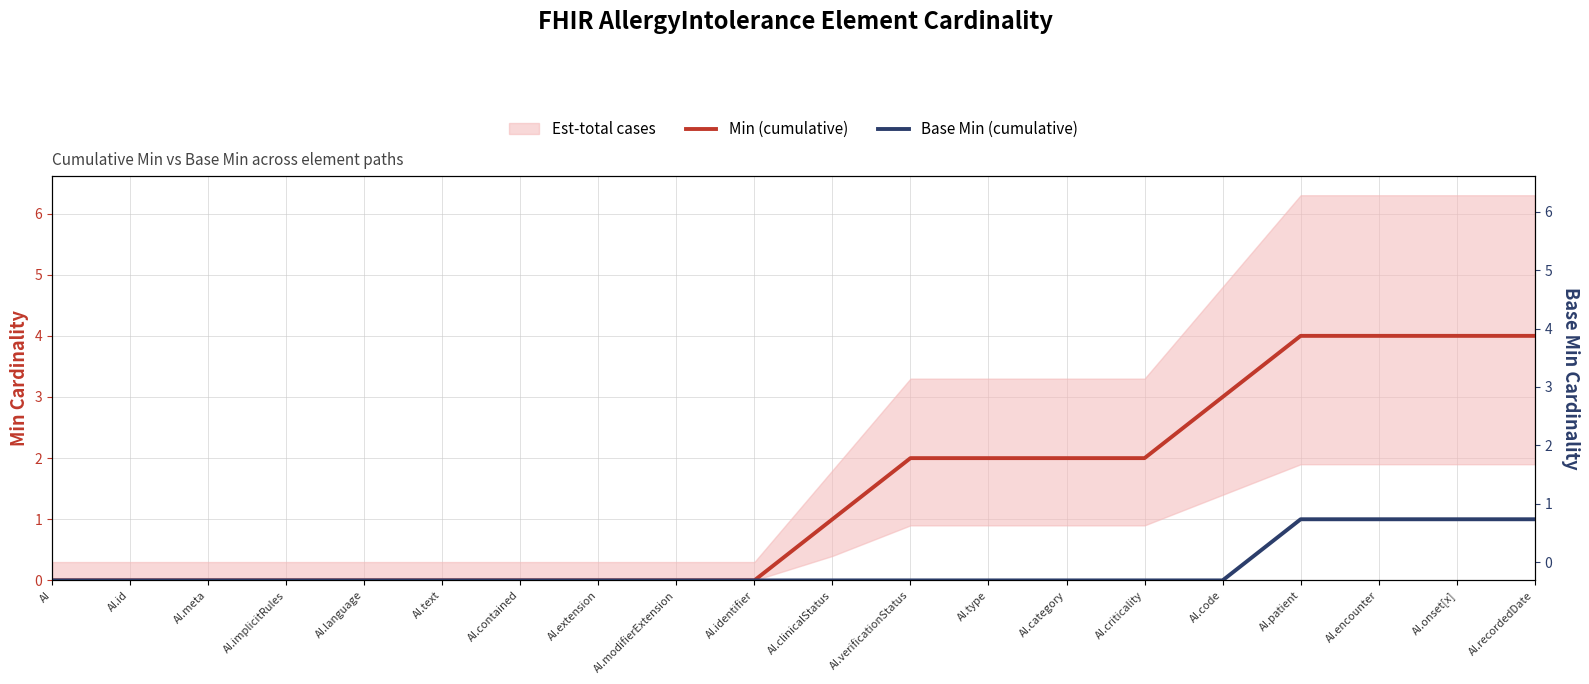

What is the sum of all Base Min (cumulative) values?

4